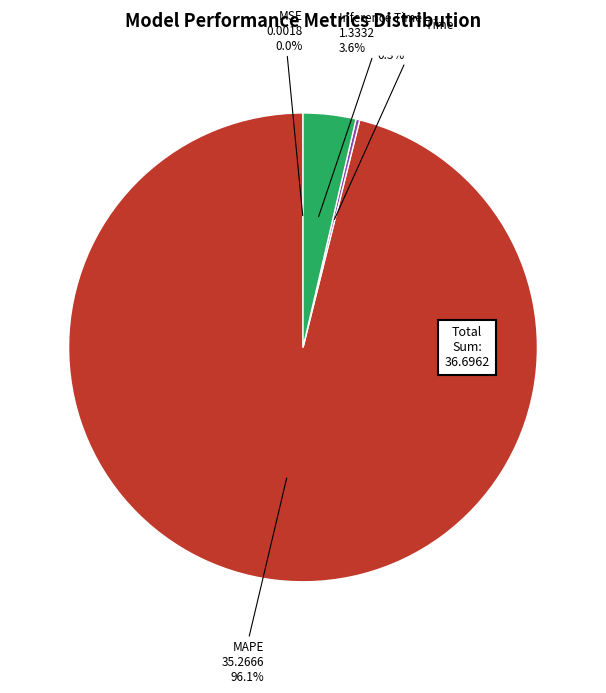

Which category accounts for the majority?

MAPE